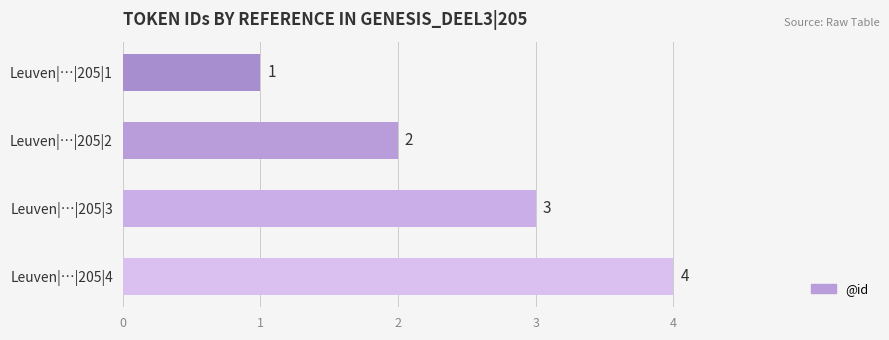

True or false: the data shows 1 at Leuven|…|205|4.

False